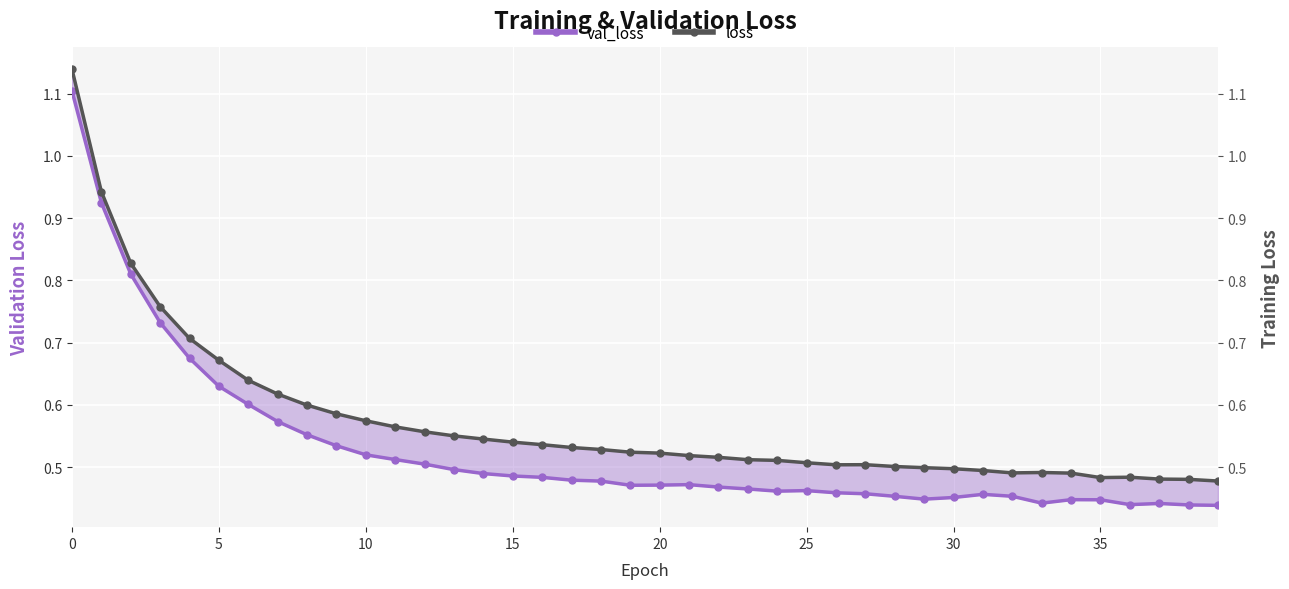

What is the difference between the maximum and second lowest values in the loss series?

0.7